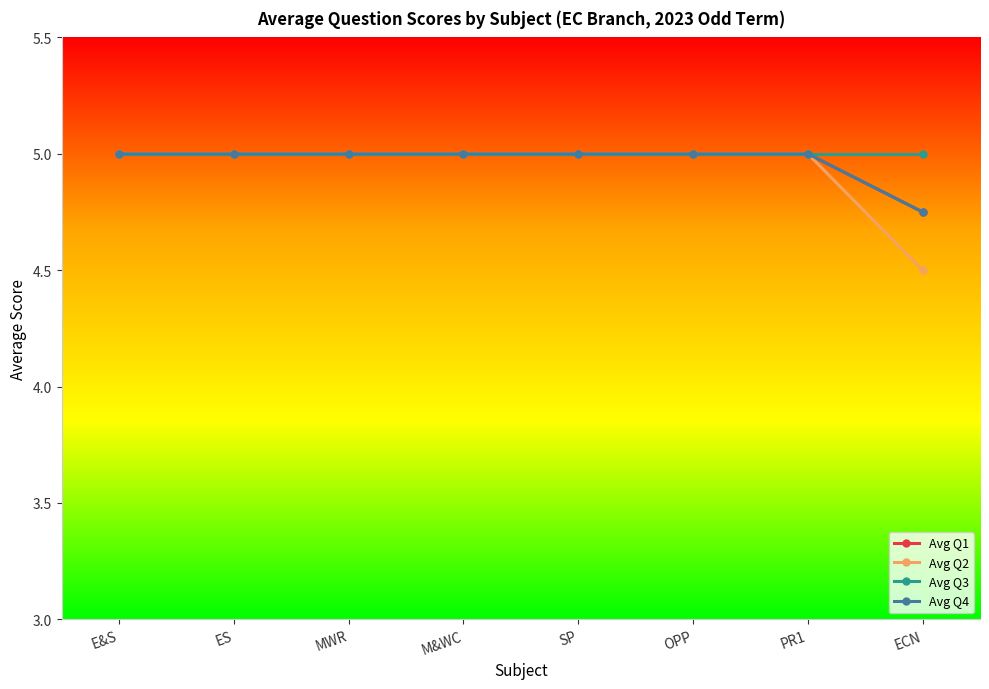

Which series has the largest total across all categories?

Avg Q3